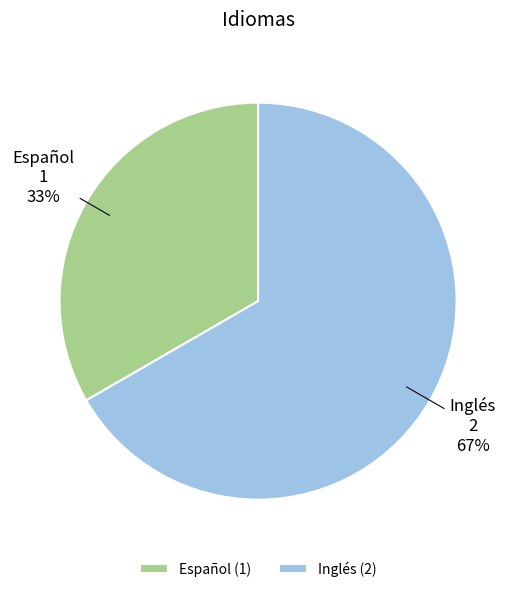

To the nearest percent, what portion does Español represent?

33%